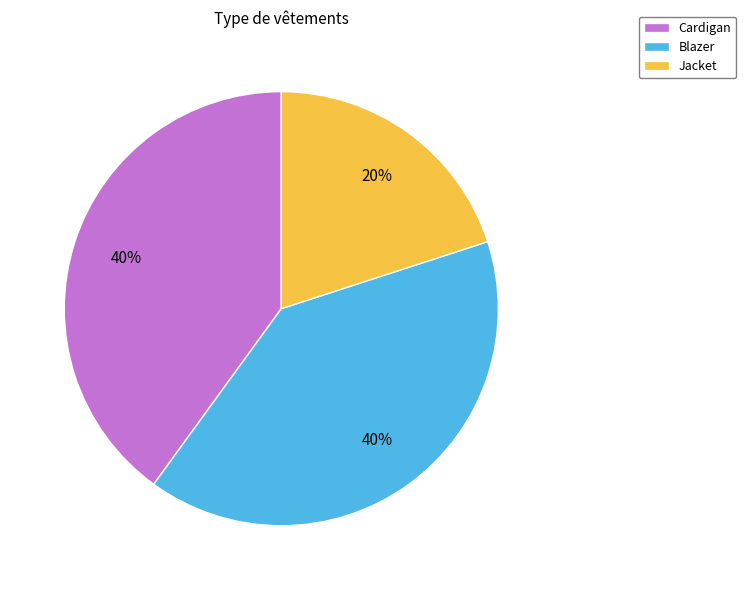

Is there any slice that represents more than half of the pie?

No